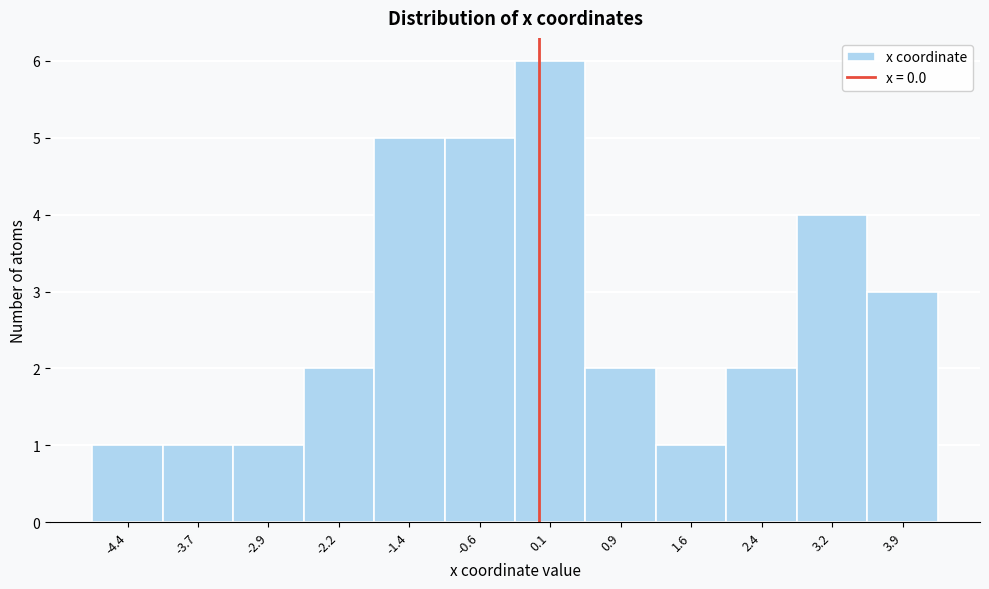

How tall is the bar that spans -1.8 to -1.0 on the x-axis? Neither the bar edges nor the heights are printed on the chart, so give them approximately, as read against the axes.

5